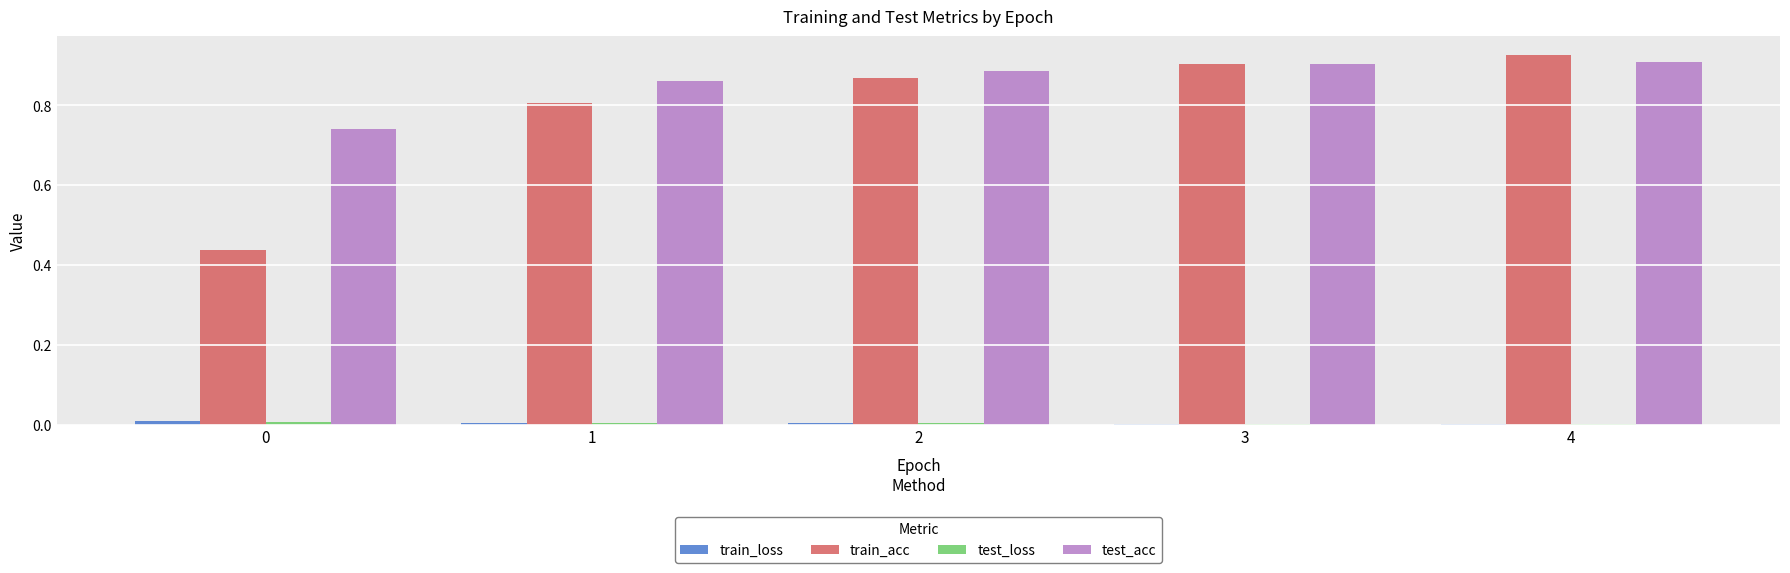

Which series changed the most between 0 and 3?

train_acc